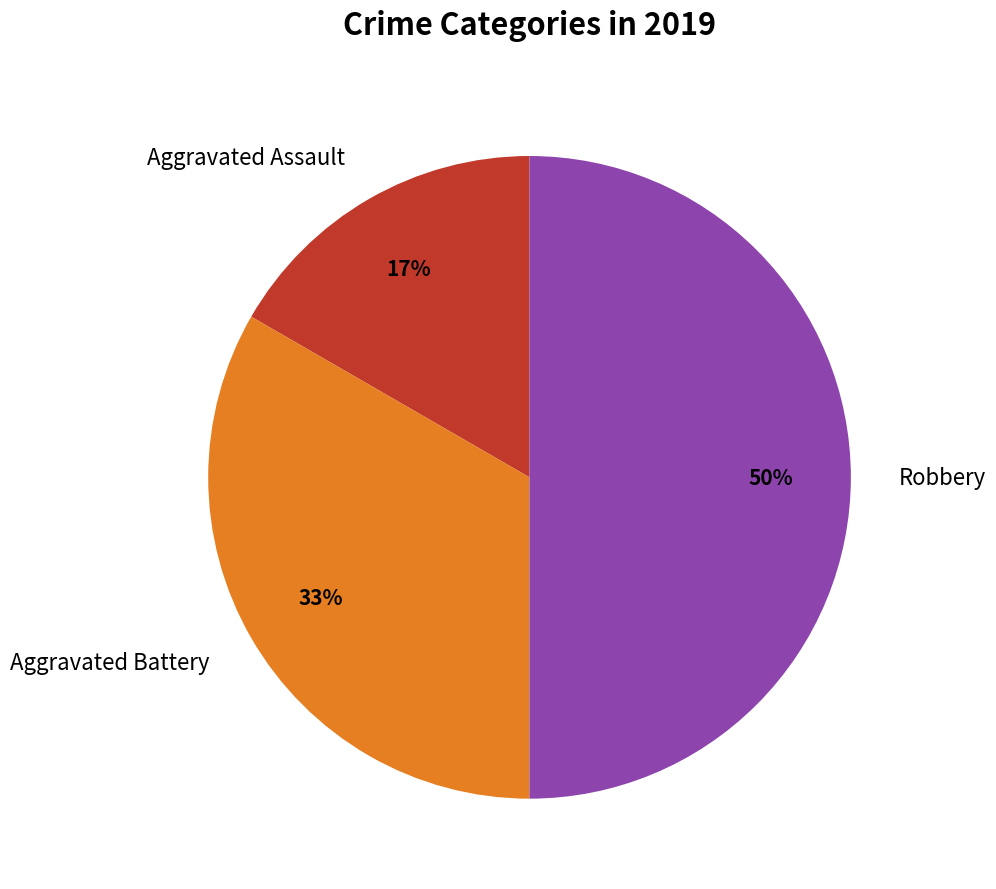

Combined, do Robbery and Aggravated Battery account for over 50%?

Yes